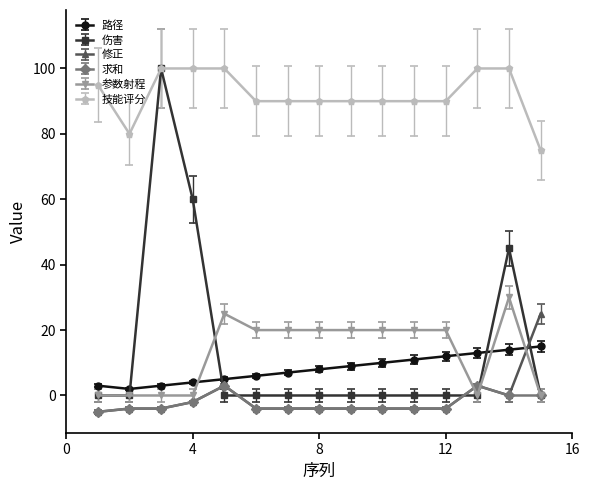

True or false: 技能评分 and 求和 intersect in this chart.

False